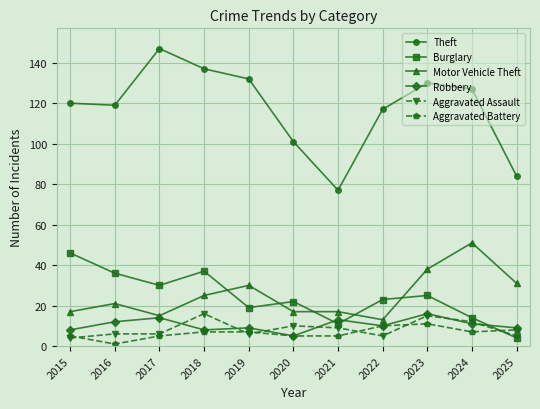

What is the value of the Burglary point at the 1st from the left?

46